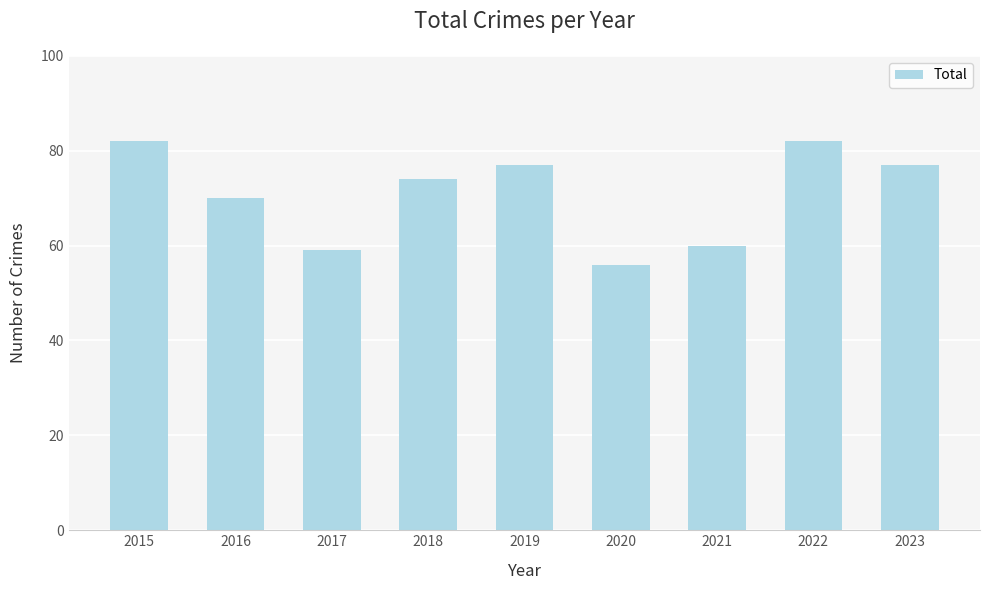

Reading right to left, what are all the values shown in this chart?

77	82	60	56	77	74	59	70	82